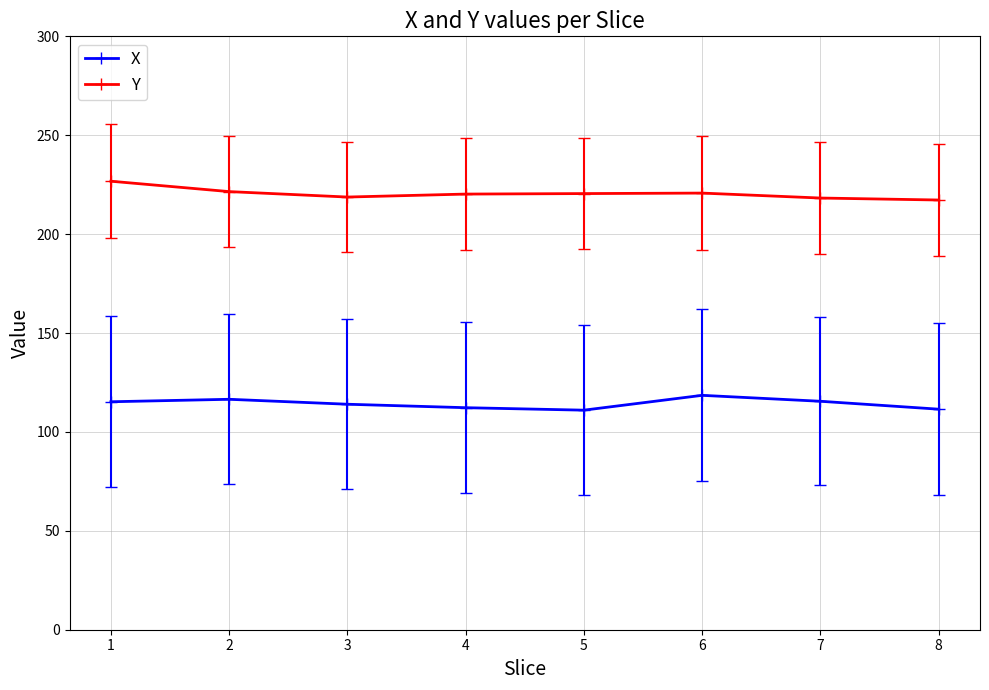

Rank the series at 6 from highest to lowest value.

Y, X